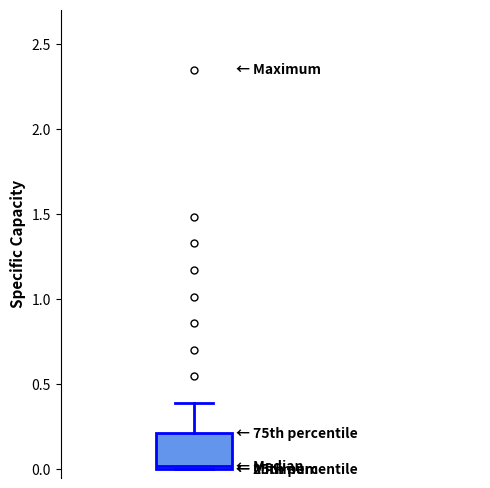

Read this box plot against the y-axis: the position of the median line, the range covered by the box, and the ends of both whiskers. The values are not printed on the chart, so give them approximately, as read against the axis.

median 0.0 (just above the box's lower edge), box 0.0 to 0.2, whiskers 0.0 to 0.4